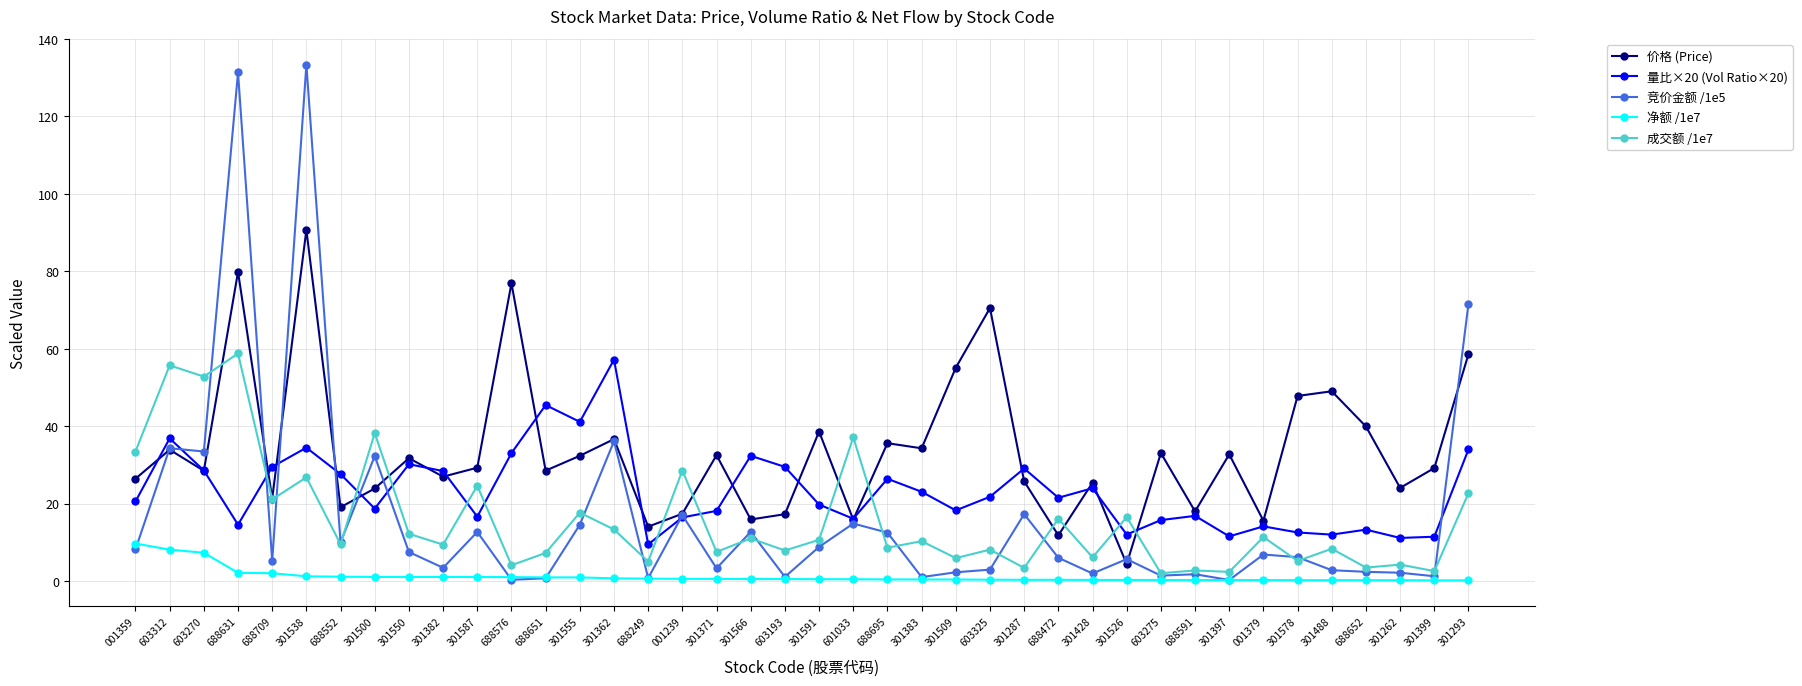

Count the number of categories in the chart.

40